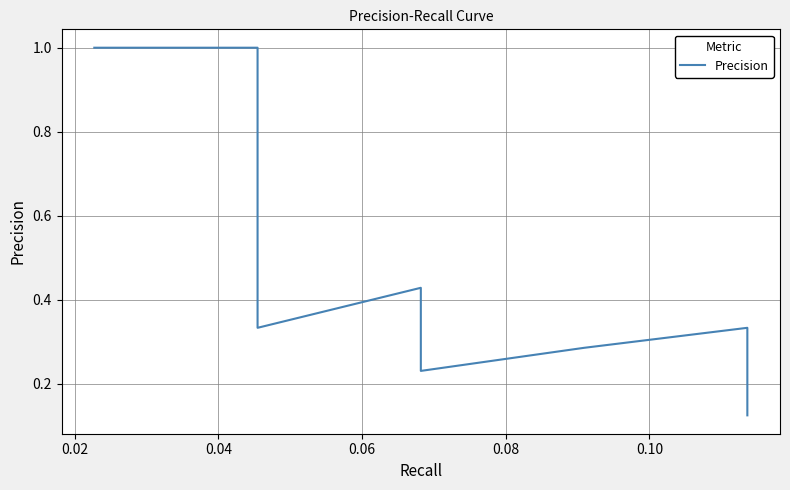

What is the average value?

0.3